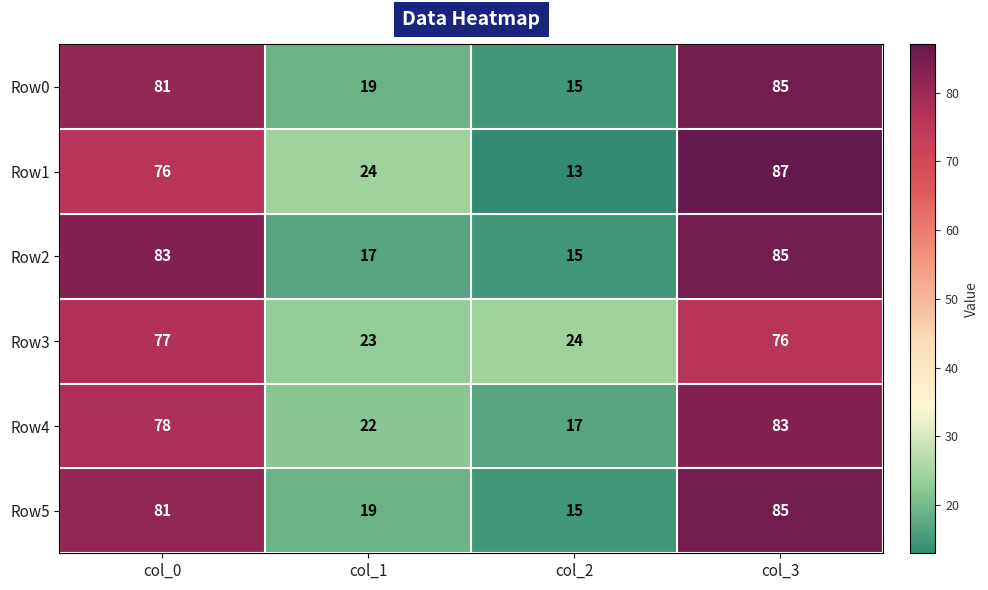

Reading left to right, transcribe all the data shown in this chart.

Row0: col_0=81	col_1=19	col_2=15	col_3=85
Row1: col_0=76	col_1=24	col_2=13	col_3=87
Row2: col_0=83	col_1=17	col_2=15	col_3=85
Row3: col_0=77	col_1=23	col_2=24	col_3=76
Row4: col_0=78	col_1=22	col_2=17	col_3=83
Row5: col_0=81	col_1=19	col_2=15	col_3=85